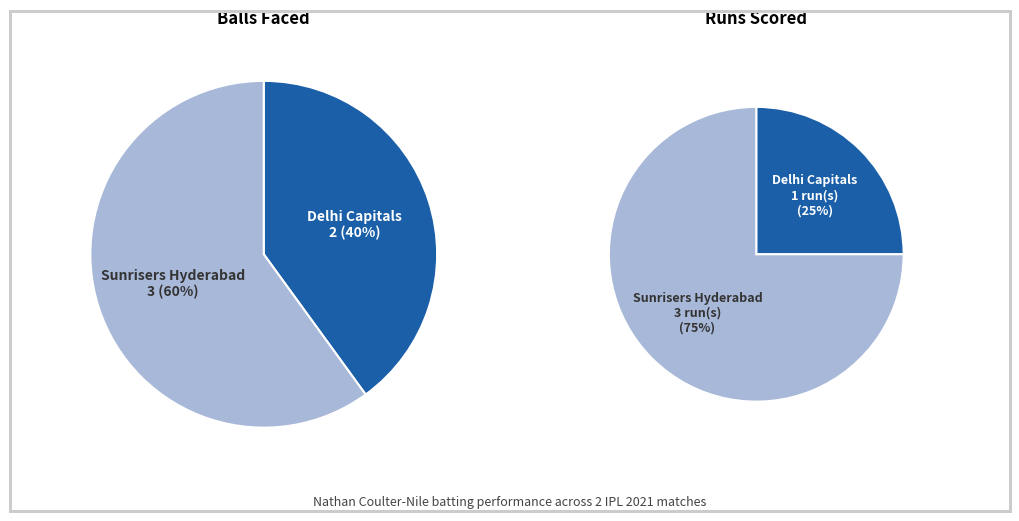

What is the largest slice in the pie chart?

Sunrisers Hyderabad